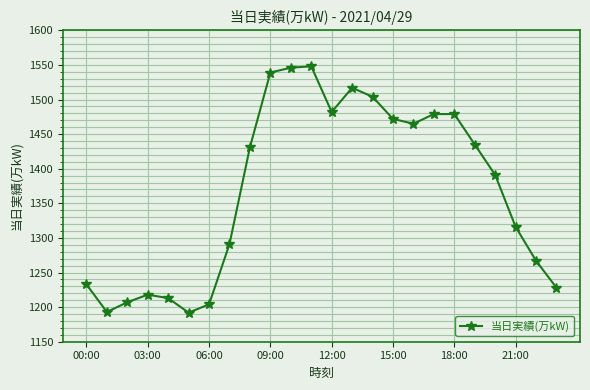

What is the difference between the maximum and minimum values?

356